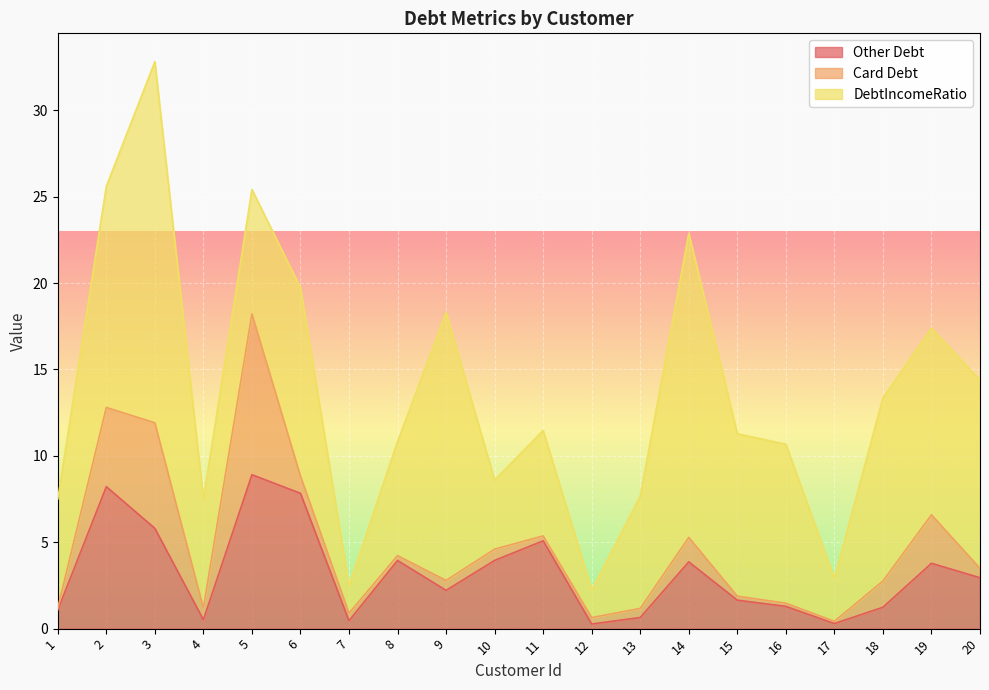

Rank the series by their maximum value, from highest to lowest.

DebtIncomeRatio, Card Debt, Other Debt